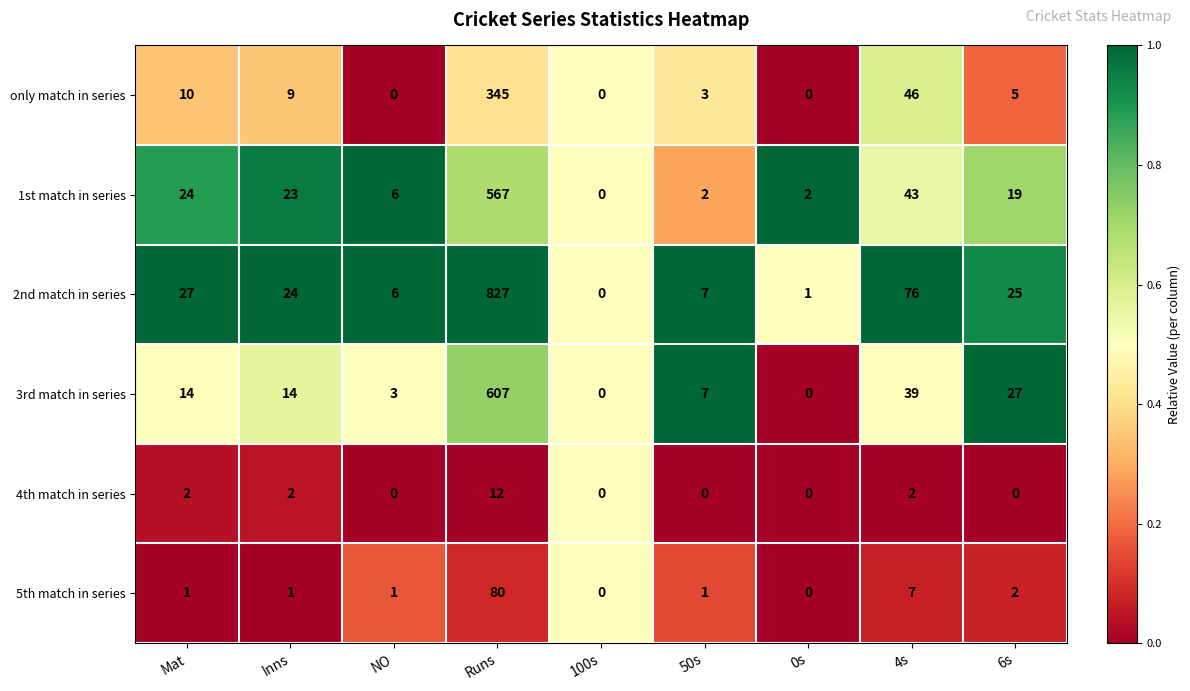

What is the total value across all series at Mat?

78